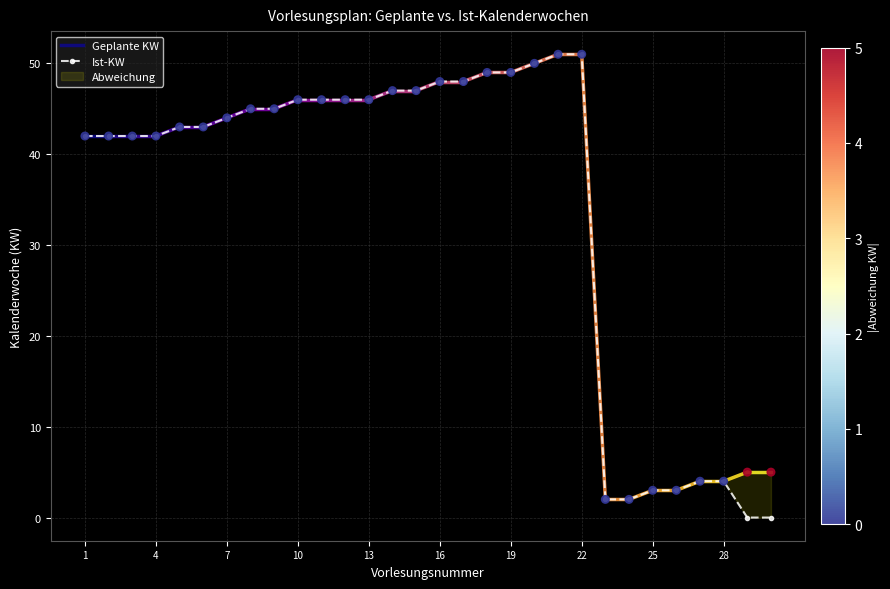

Which series has the largest total across all categories?

Geplante KW